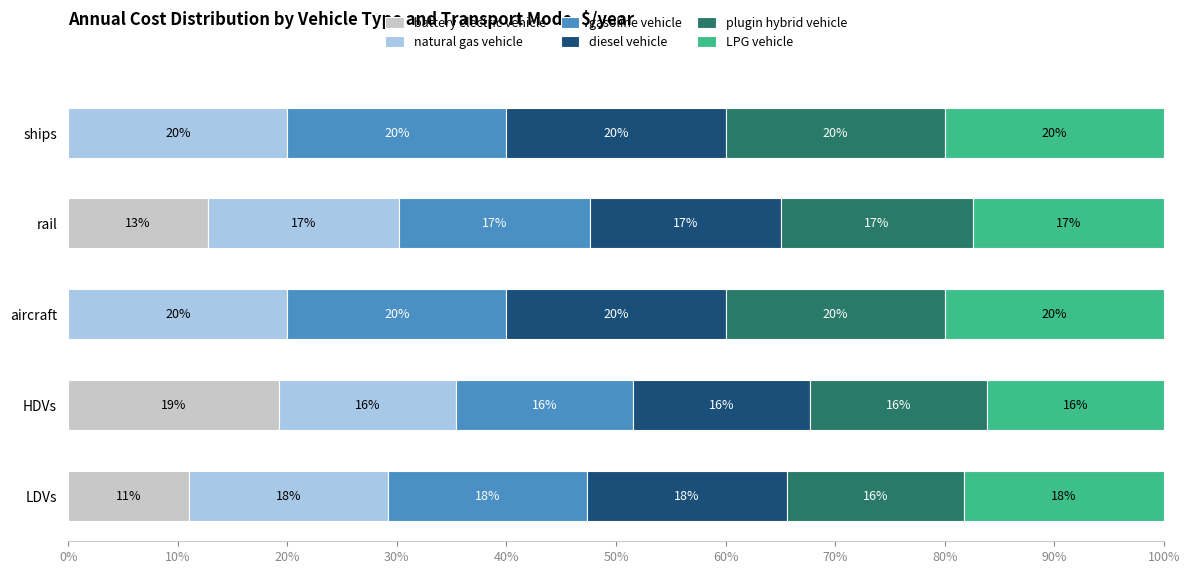

Reading left to right, list all the values displayed in this chart.

battery electric vehicle: 11.0	19.2	0.0	12.7	0.0
natural gas vehicle: 18.2	16.2	20.0	17.5	20.0
gasoline vehicle: 18.2	16.2	20.0	17.5	20.0
diesel vehicle: 18.2	16.2	20.0	17.5	20.0
plugin hybrid vehicle: 16.2	16.2	20.0	17.5	20.0
LPG vehicle: 18.2	16.2	20.0	17.5	20.0